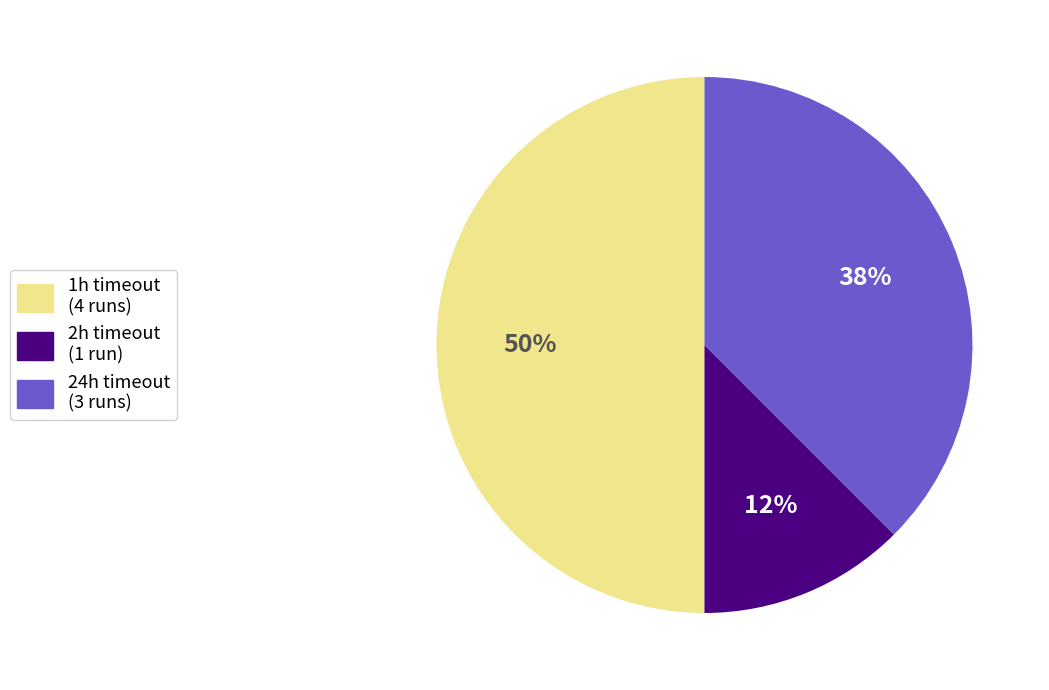

What is the smallest slice in the pie chart?

2h